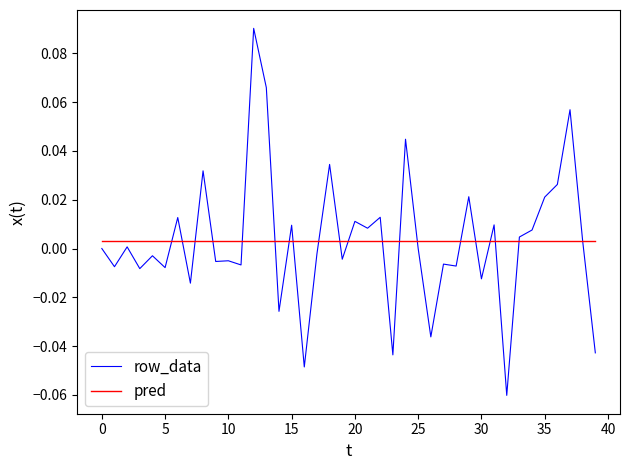

List the series in order of their peak value, lowest first.

pred, row_data